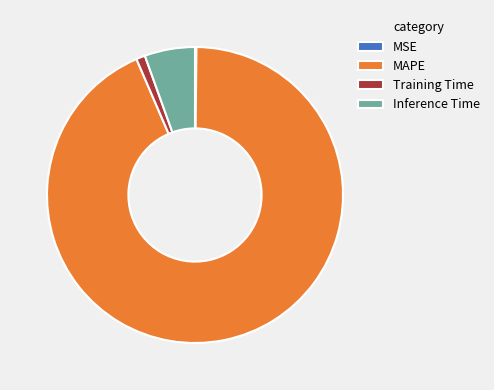

Which slice represents more than half of the pie?

MAPE